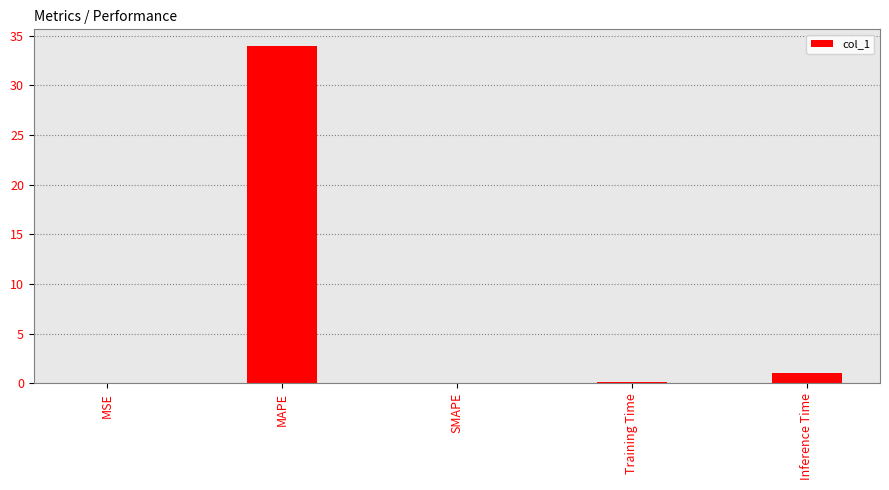

Where is the data nearest to the value 16?

Inference Time